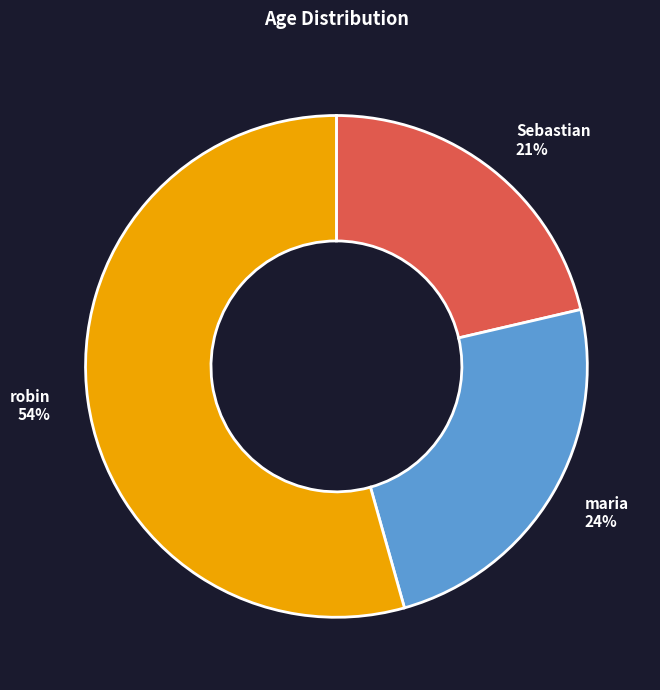

Does robin account for over 50% of the chart?

Yes